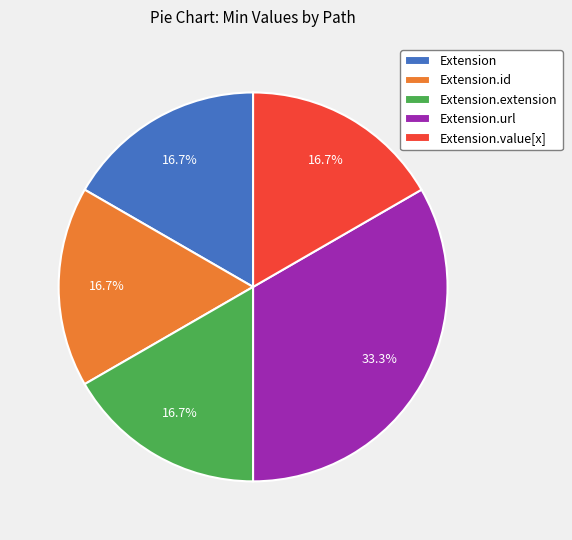

To the nearest percent, what is the difference between the Extension.url and Extension.extension slice percentages?

17%